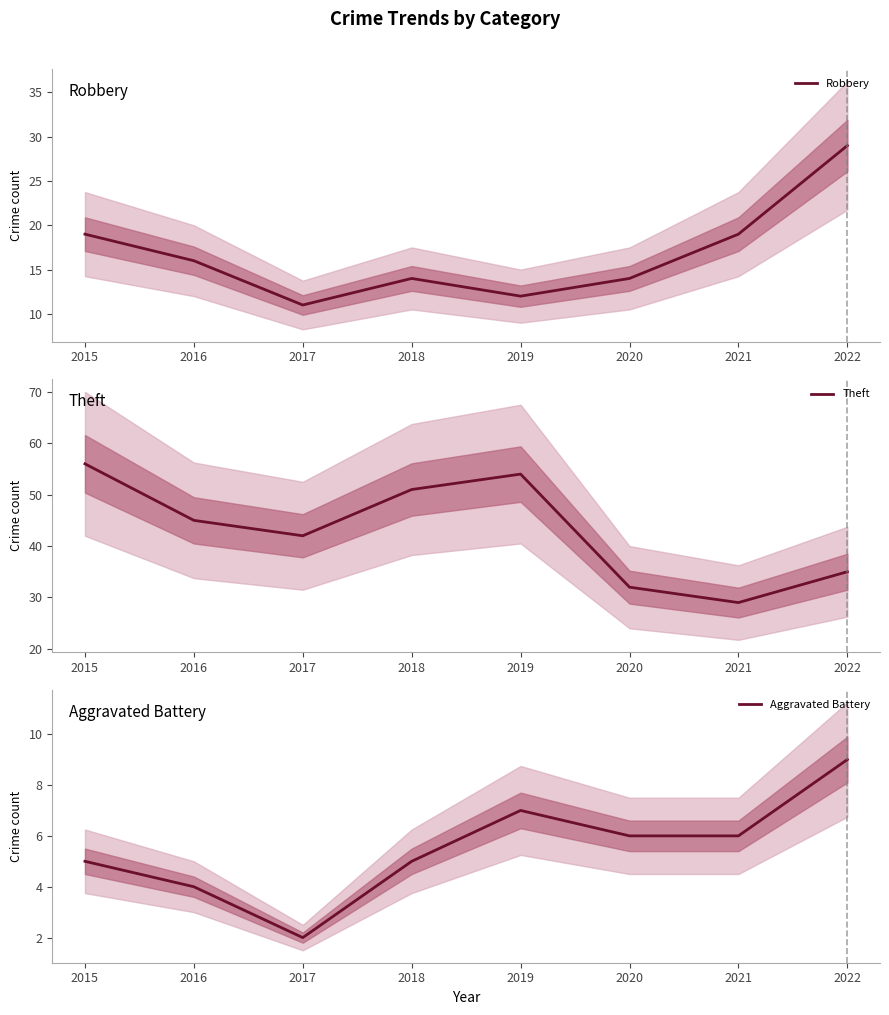

What is the minimum value shown in the chart?

2